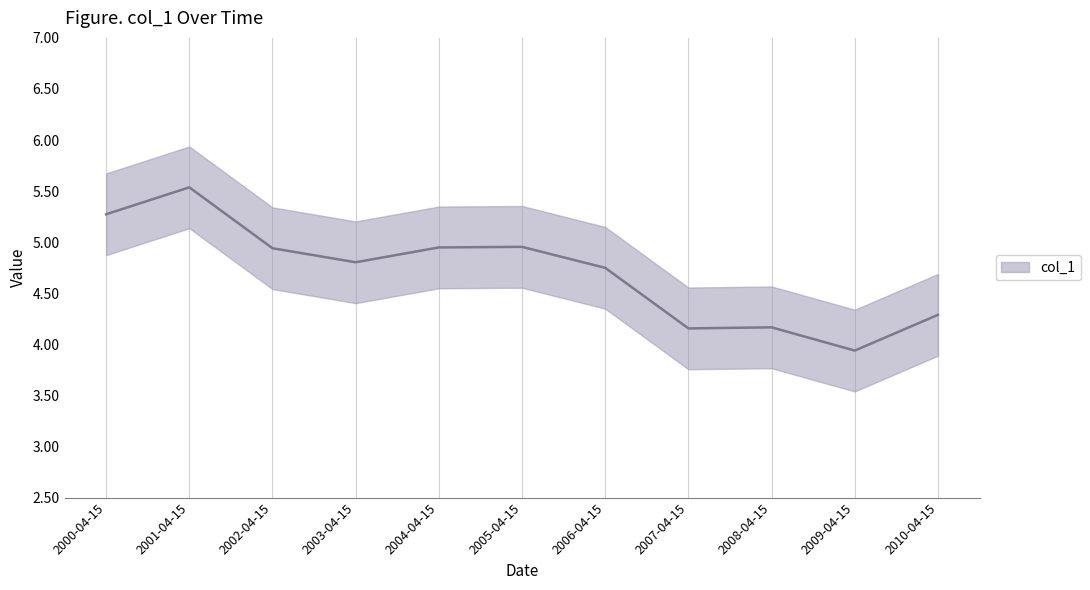

Count the number of data series in this chart.

1